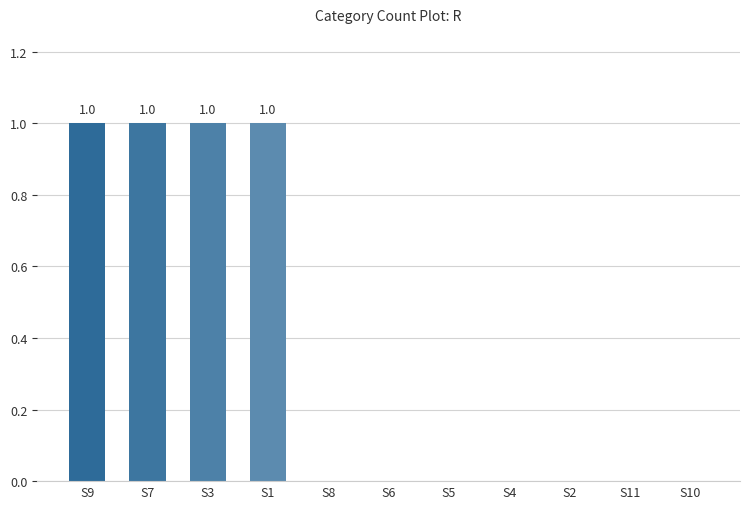

The value at S6 is -1. True or false?

False